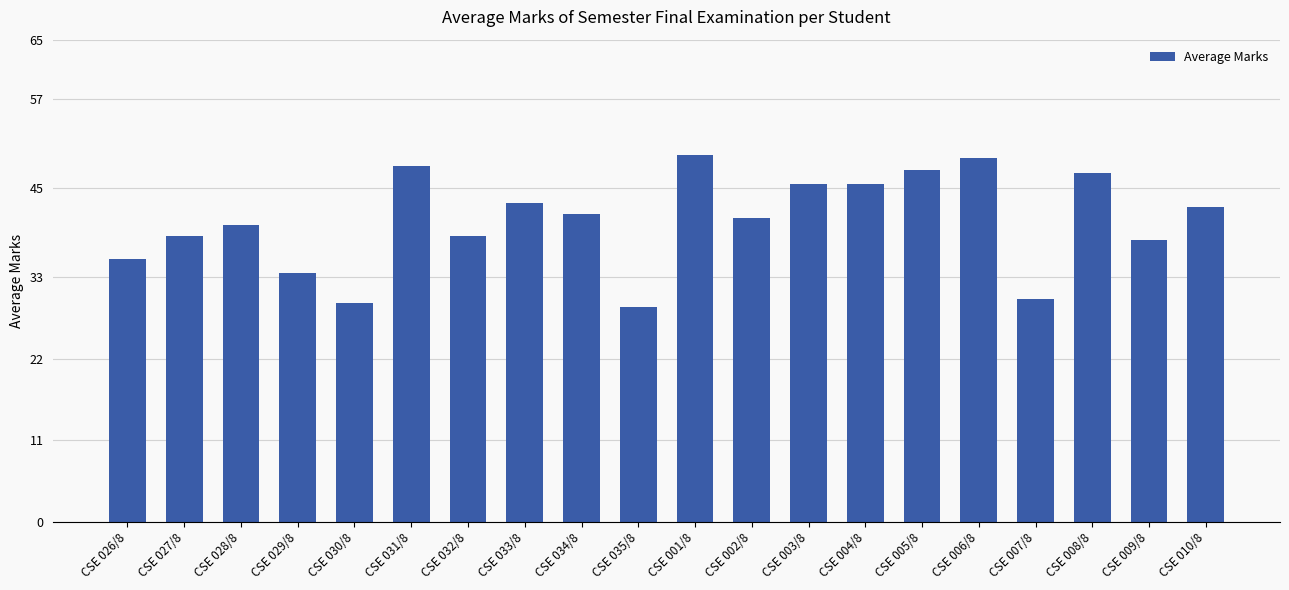

True or false: the data shows 19.7 at CSE 034/8.

False